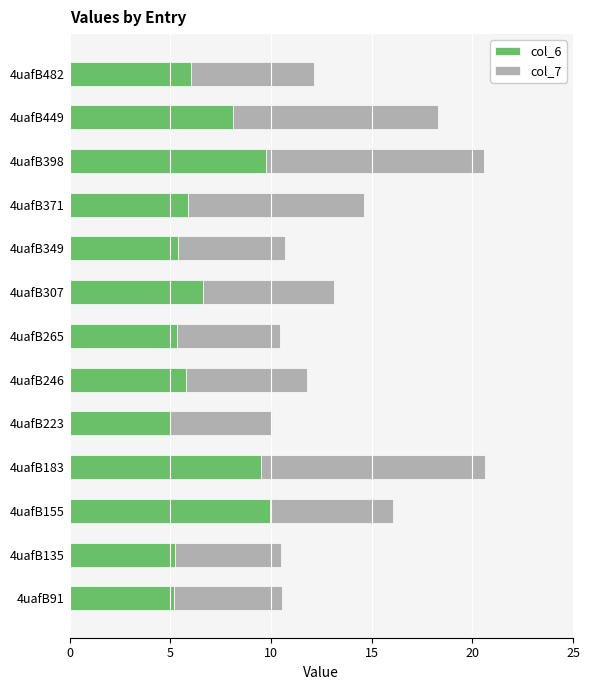

What is the lowest value of the col_6 series?

5.0